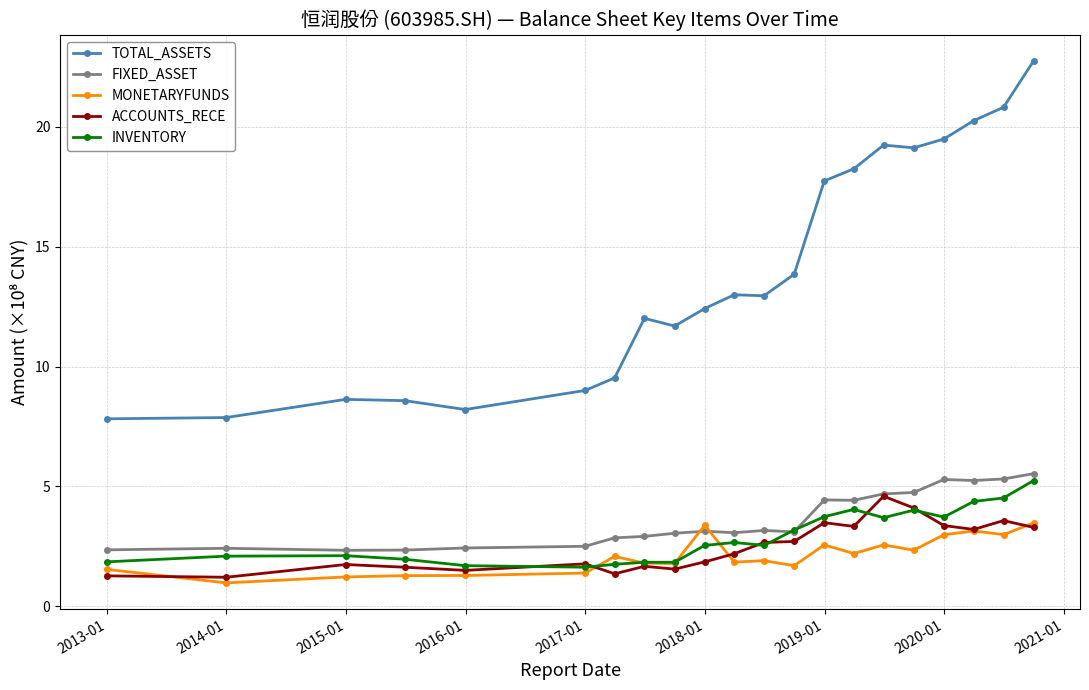

True or false: TOTAL_ASSETS and ACCOUNTS_RECE cross at least once.

False